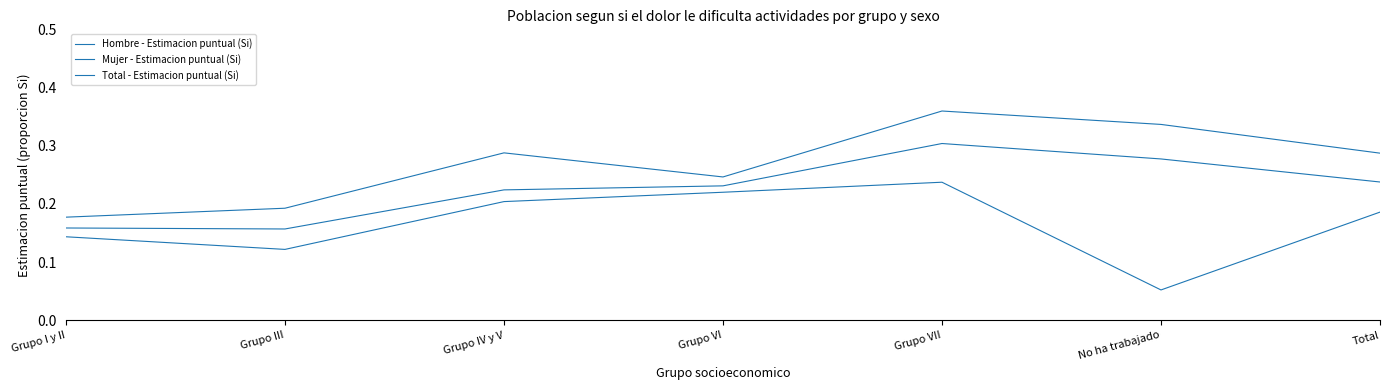

Is it true that Total - Estimacion puntual (Si) equals 0.1 at Total?

False